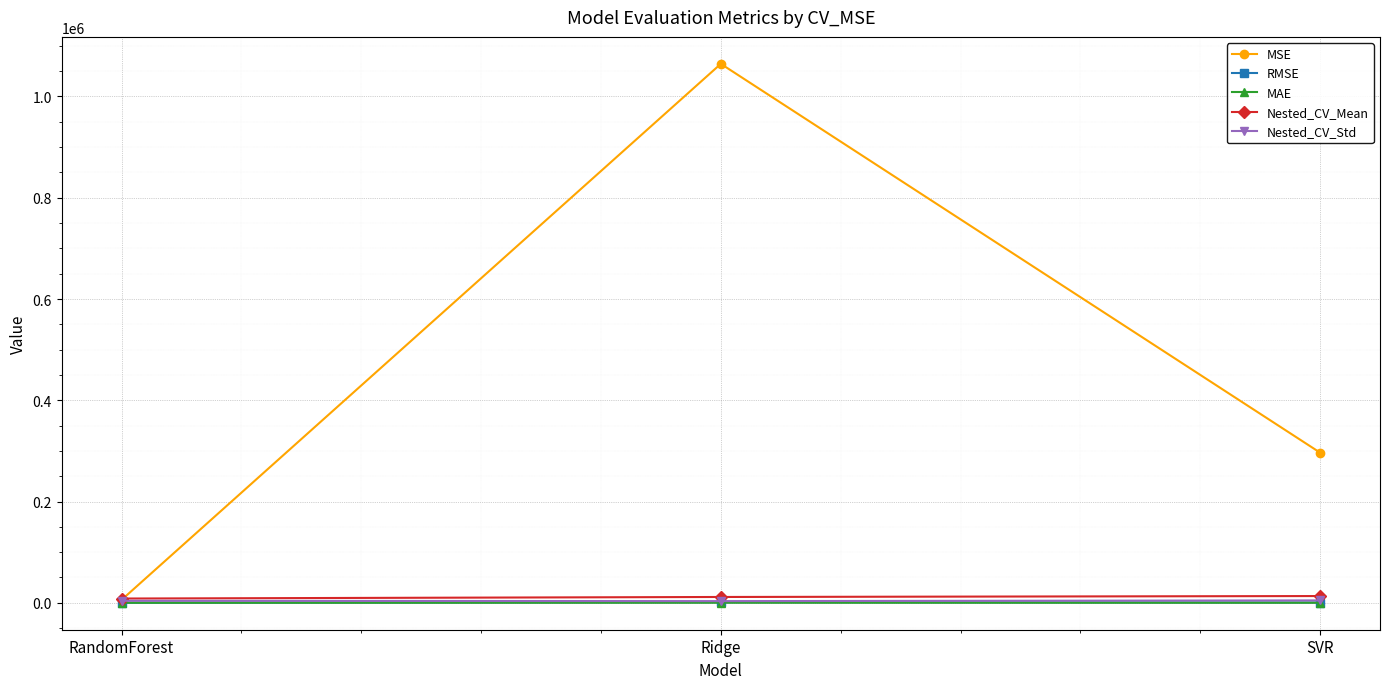

Which series changed the most between RandomForest and Ridge?

MSE